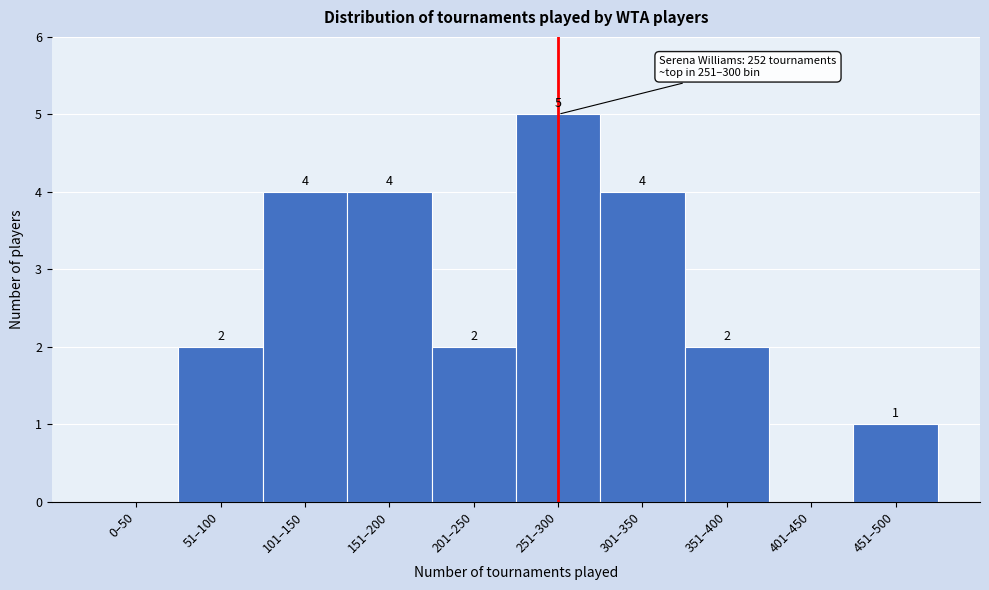

Reading right to left, list all the values displayed in this chart.

451–500=1	401–450=0	351–400=2	301–350=4	251–300=5	201–250=2	151–200=4	101–150=4	51–100=2	0–50=0